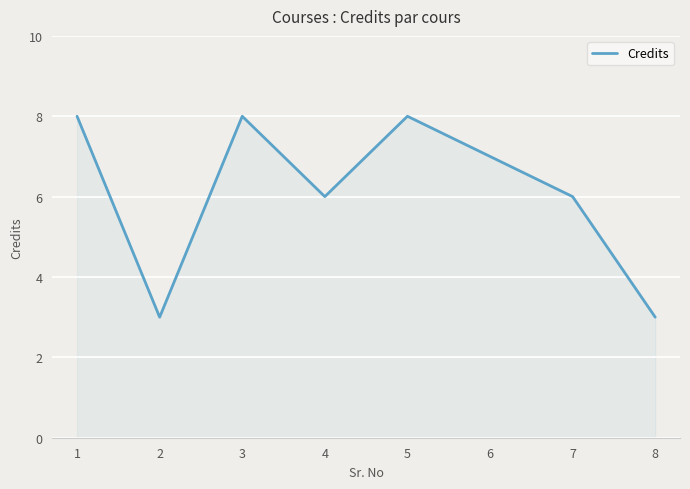

The value at 1 is 12. True or false?

False